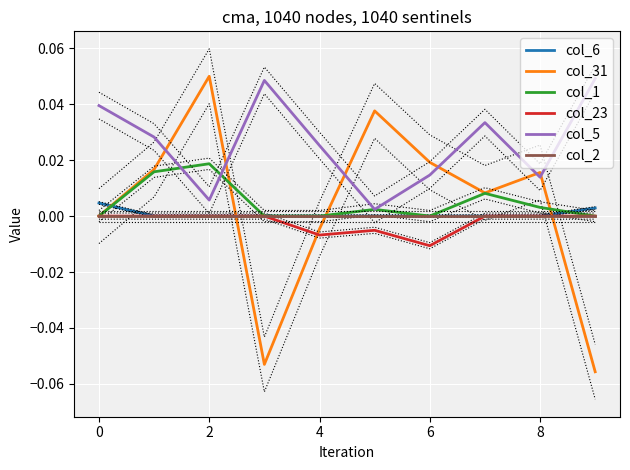

True or false: col_6 and col_1 intersect in this chart.

True